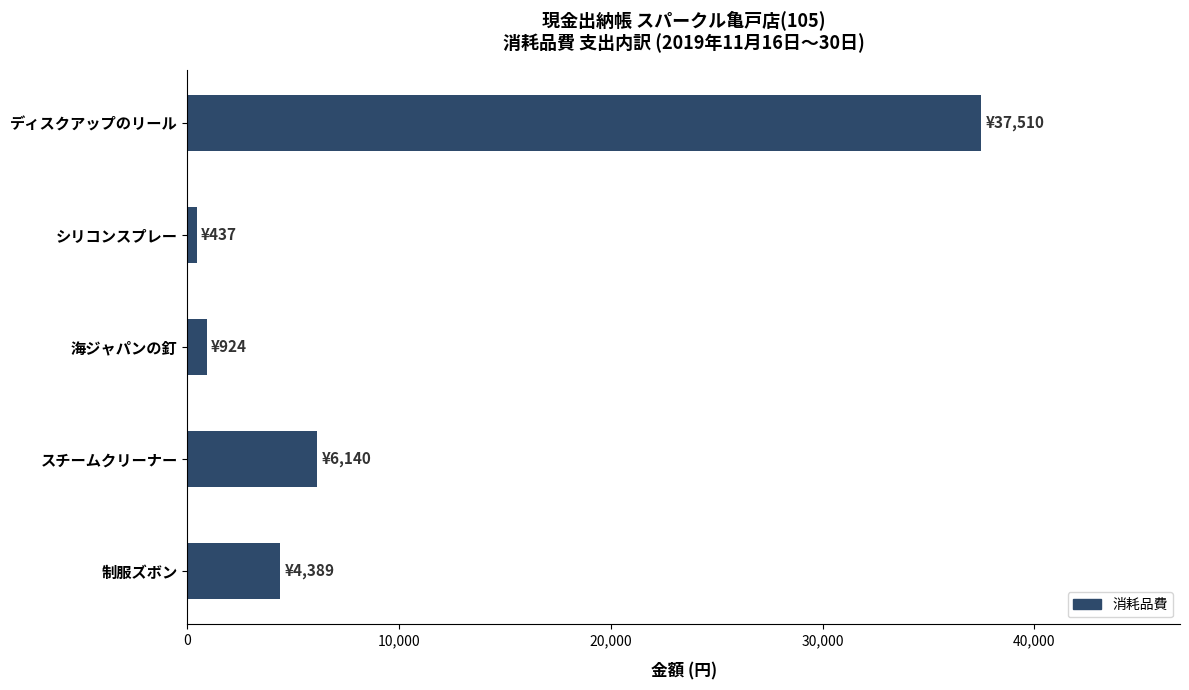

Is it true that the value at ディスクアップのリール is 37510?

True